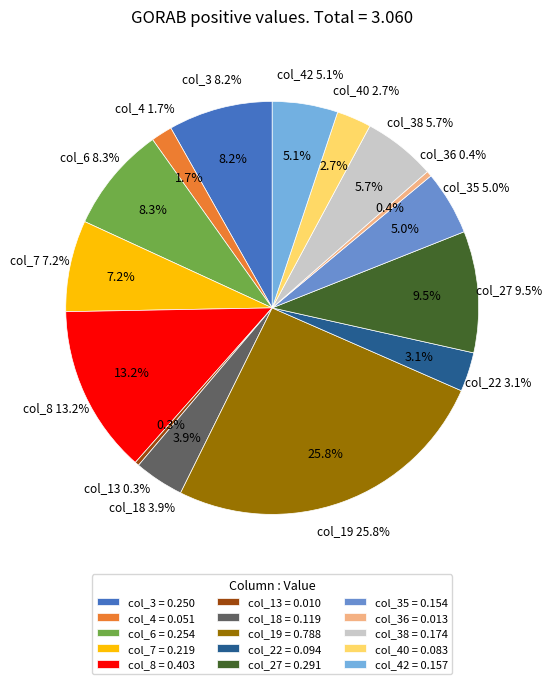

Does col_35 represent more than half of the total?

No